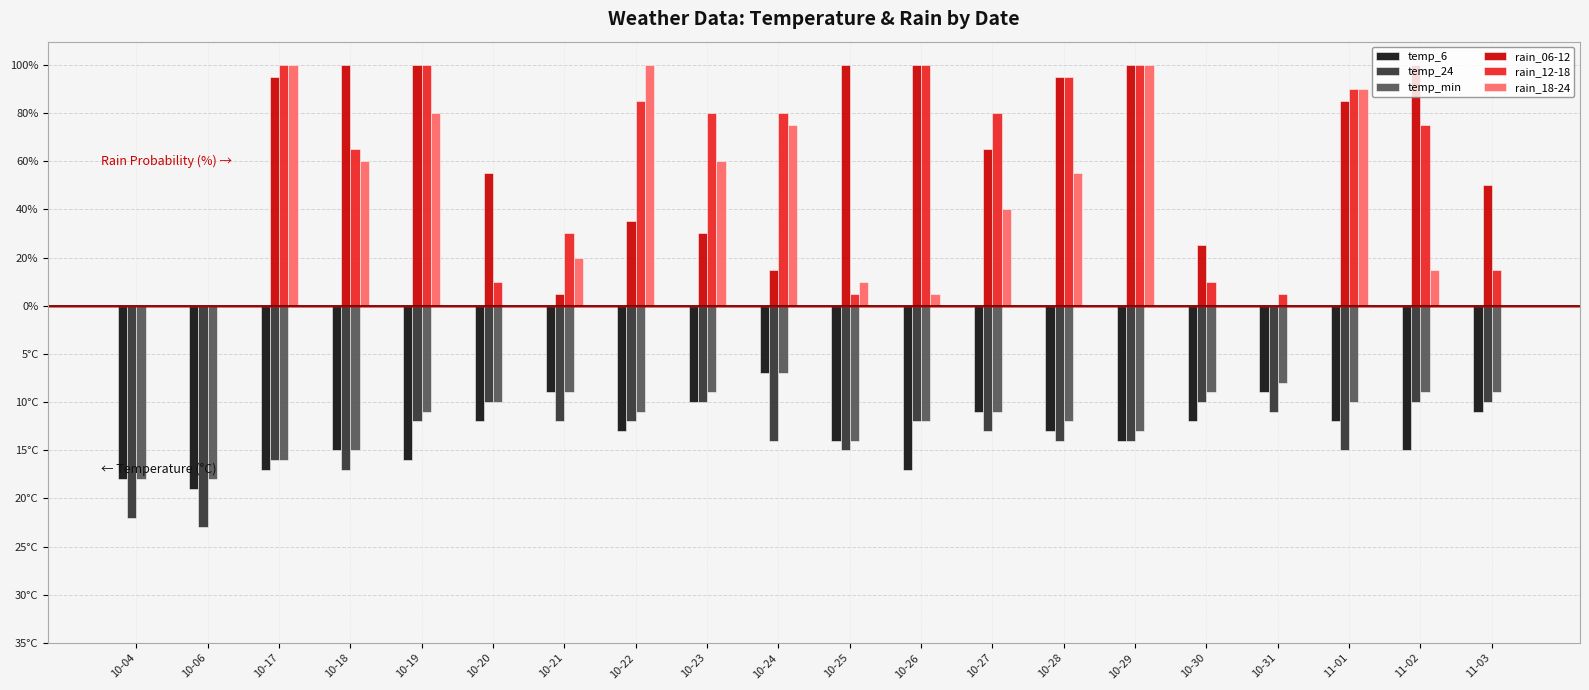

What are all the series names shown in the legend?

temp_6, temp_24, temp_min, rain_06-12, rain_12-18, rain_18-24